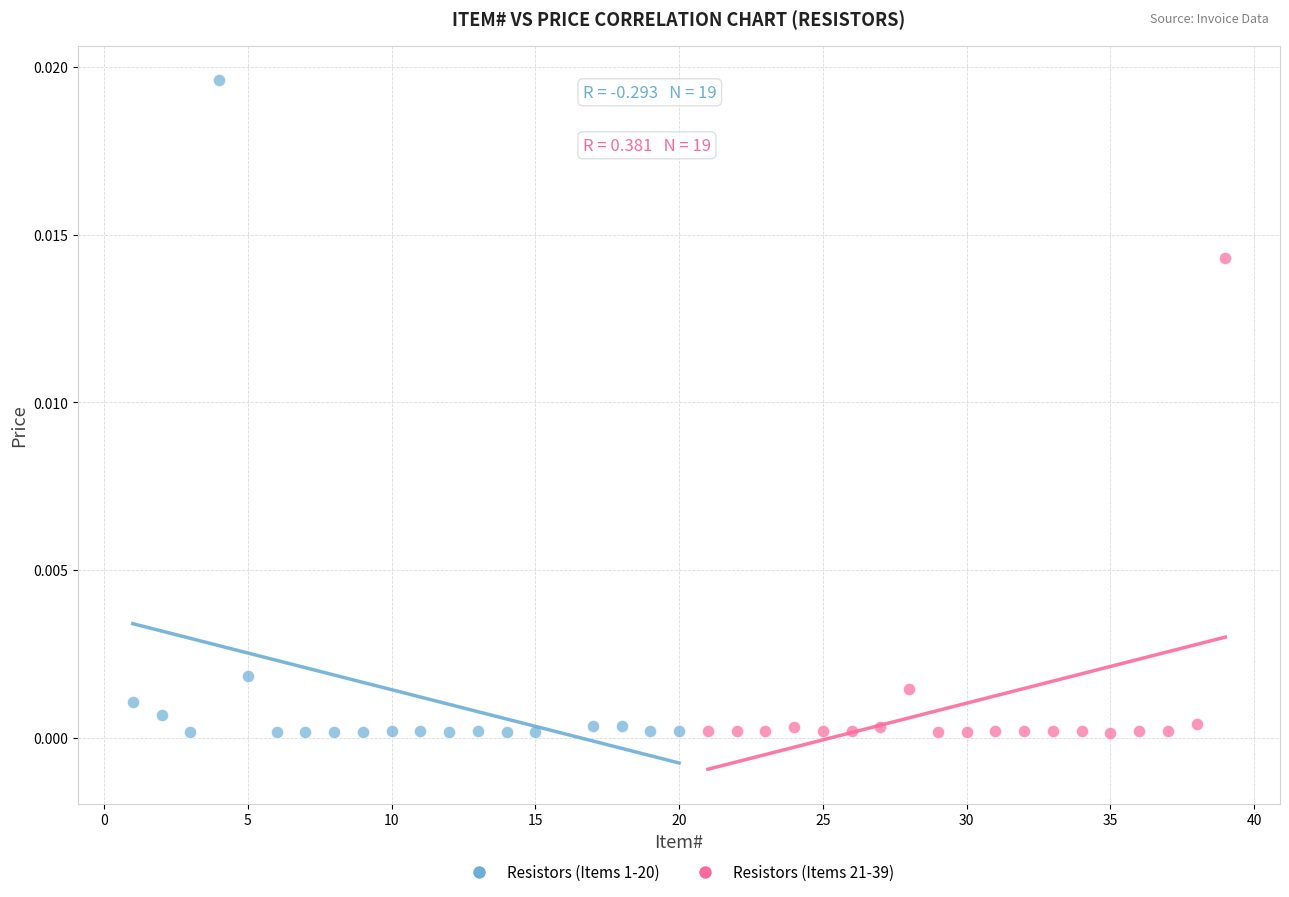

Which series has the largest Y range (max minus min)?

Resistors (Items 1-20)